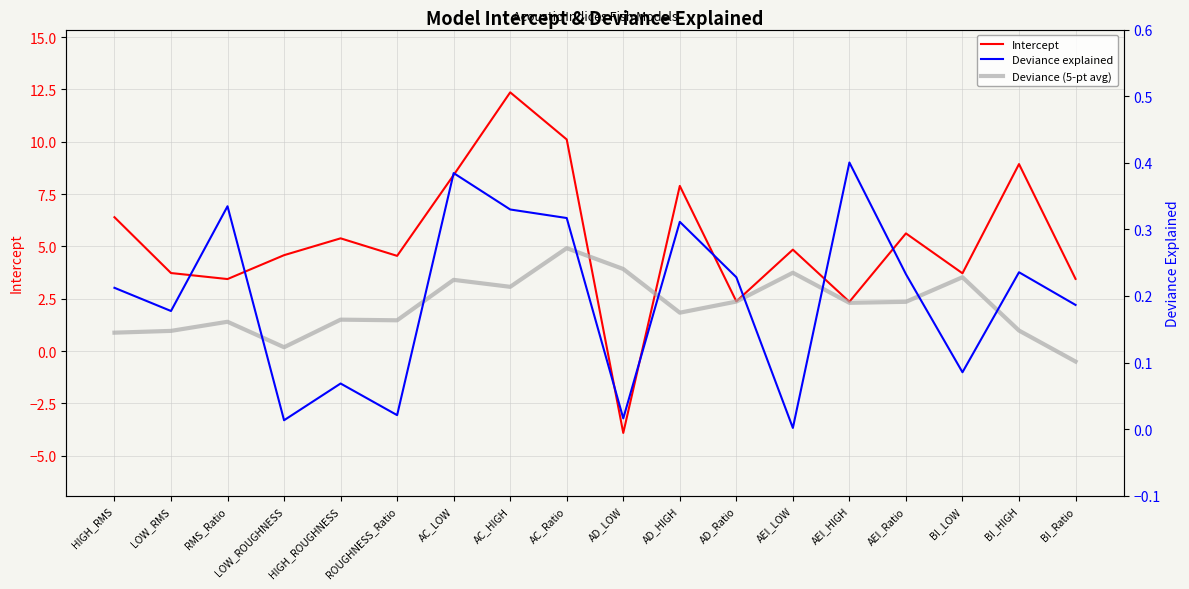

Count the number of data series in this chart.

3